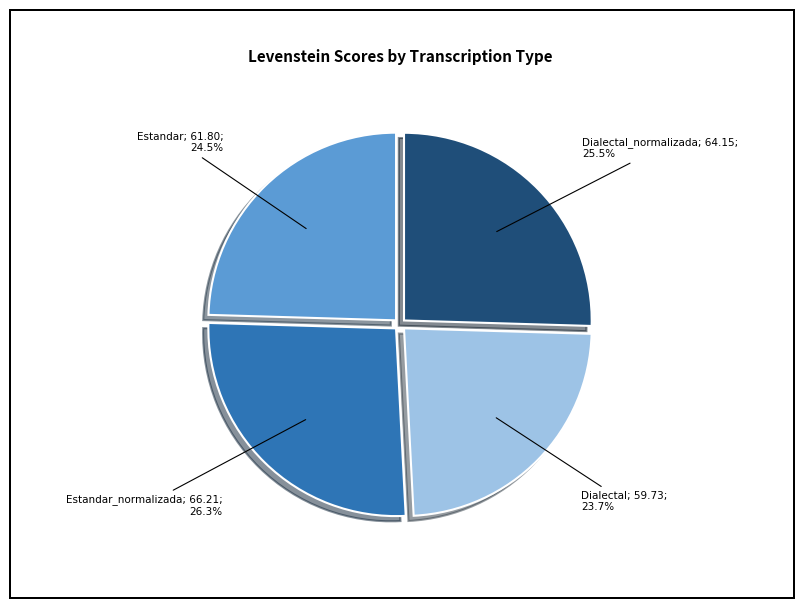

Is there a majority slice in this chart?

No